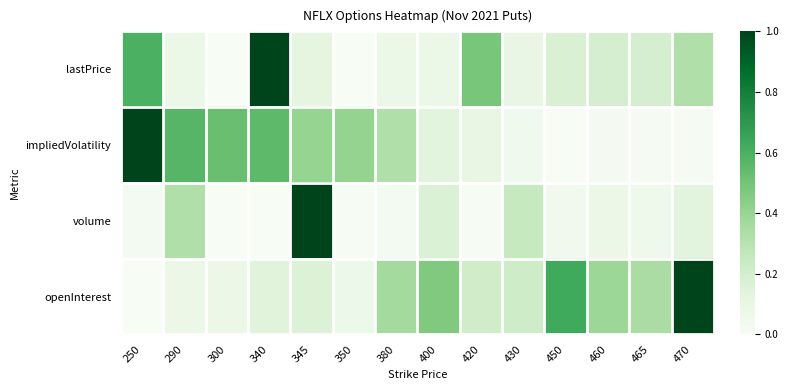

Which series has the largest total across all categories?

openInterest